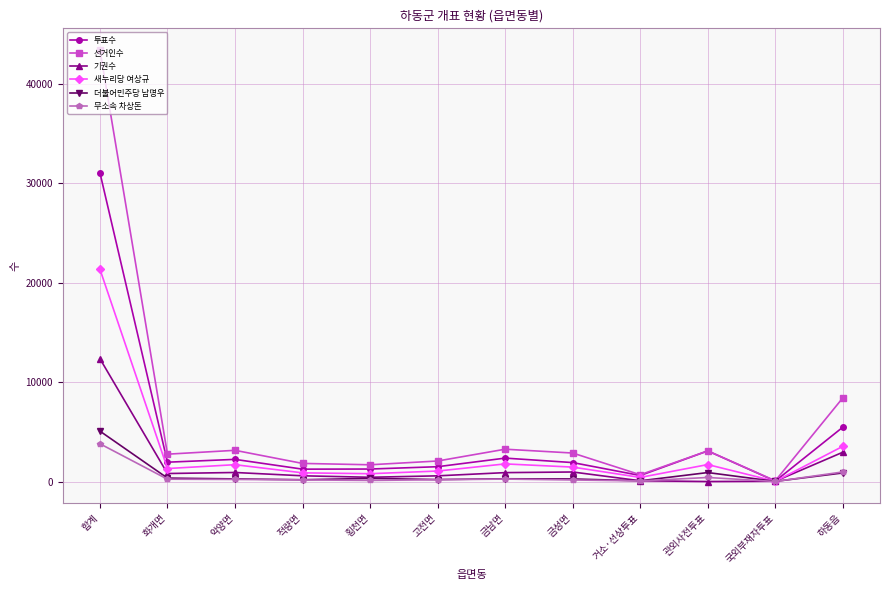

In 무소속 차상돈, how many points are higher than both neighbors (excluding endpoints)?

2